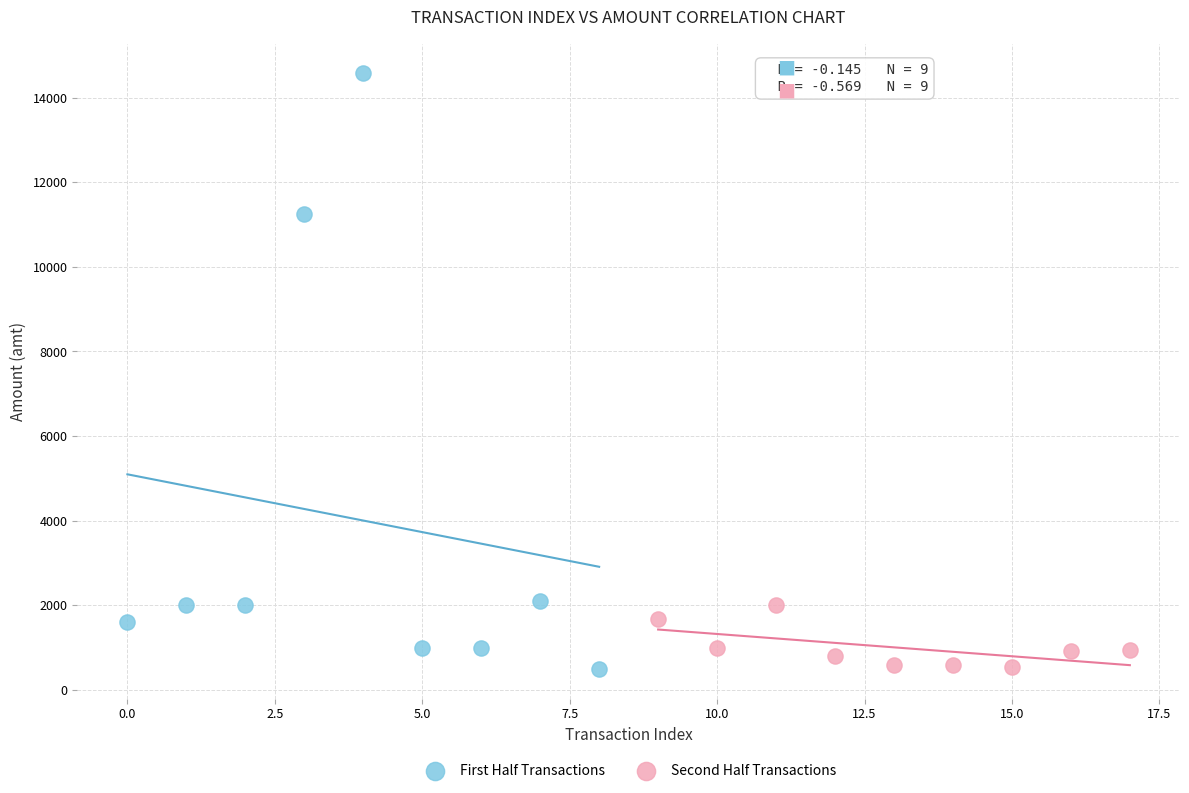

Which series contains the highest Y value?

First Half Transactions